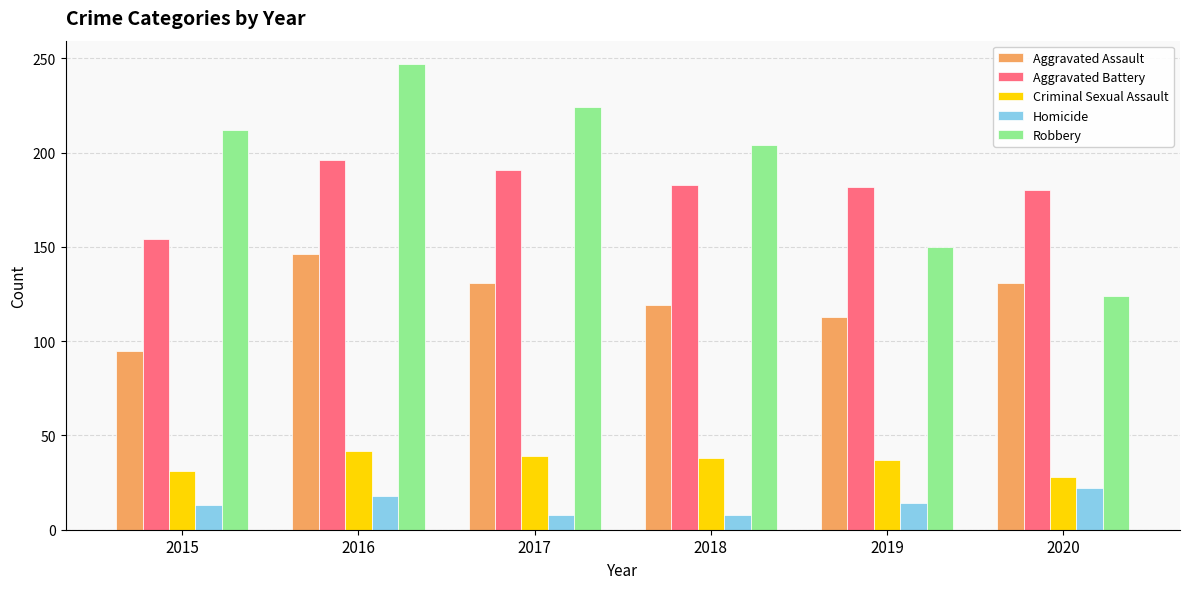

The Criminal Sexual Assault series shows 31 at 2015. True or false?

True